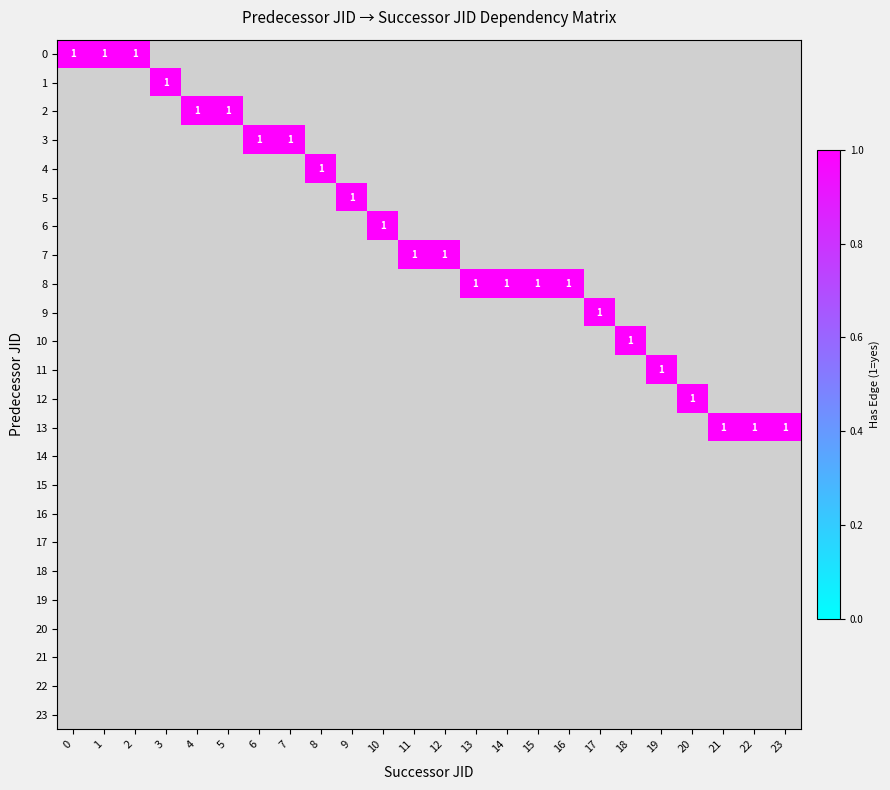

The value of 13 at 3 is 0. True or false?

True